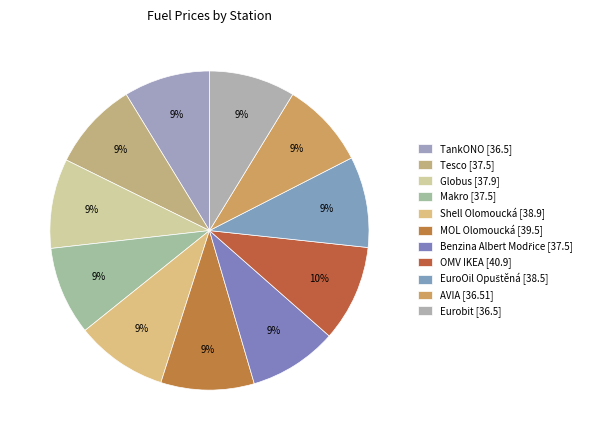

Count the number of slices in the pie.

11